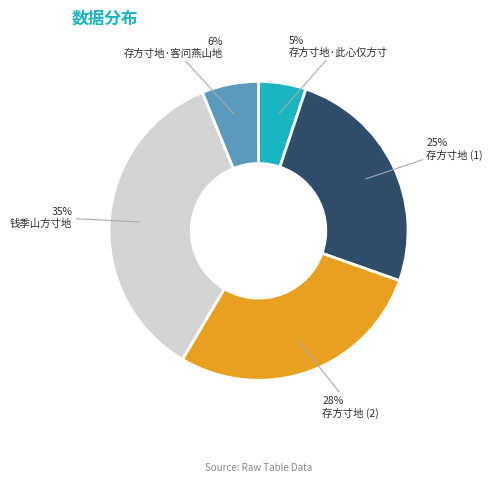

To the nearest percent, what is the difference between the largest and smallest slice percentages?

30%